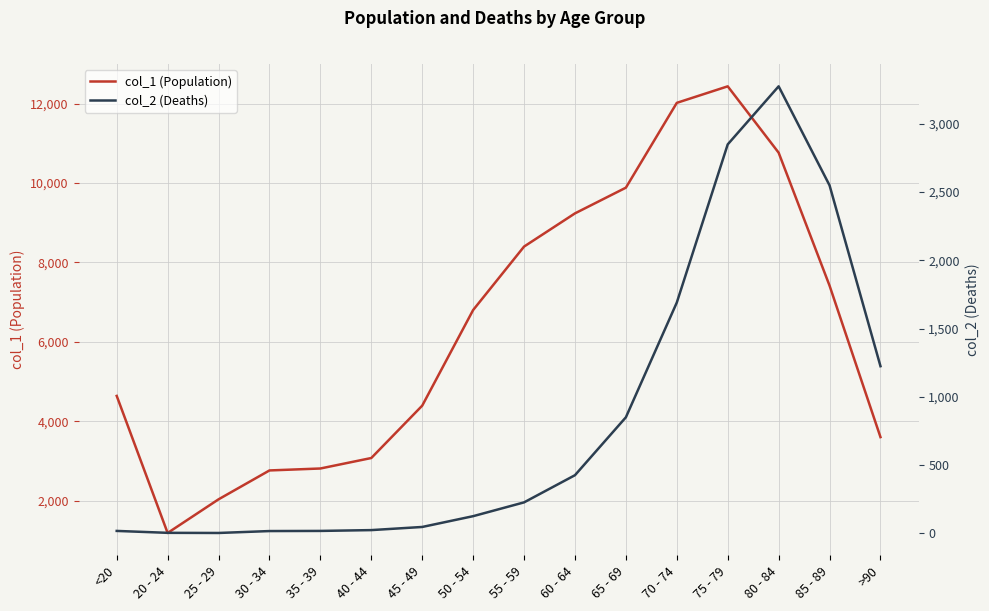

What are all the series names shown in the legend?

col_1 (Population), col_2 (Deaths)